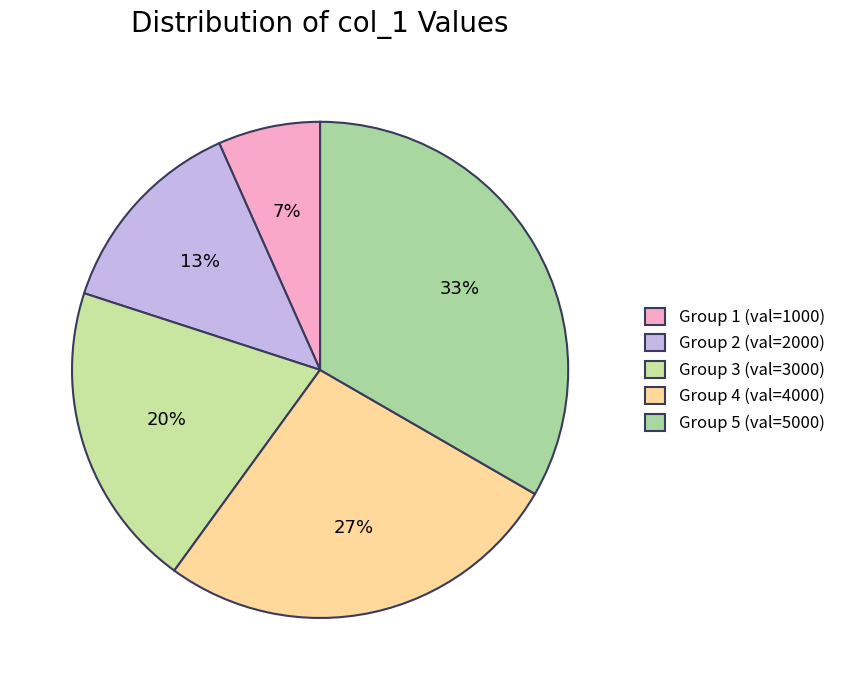

What is the largest slice in the pie chart?

Group 5 (val=5000)